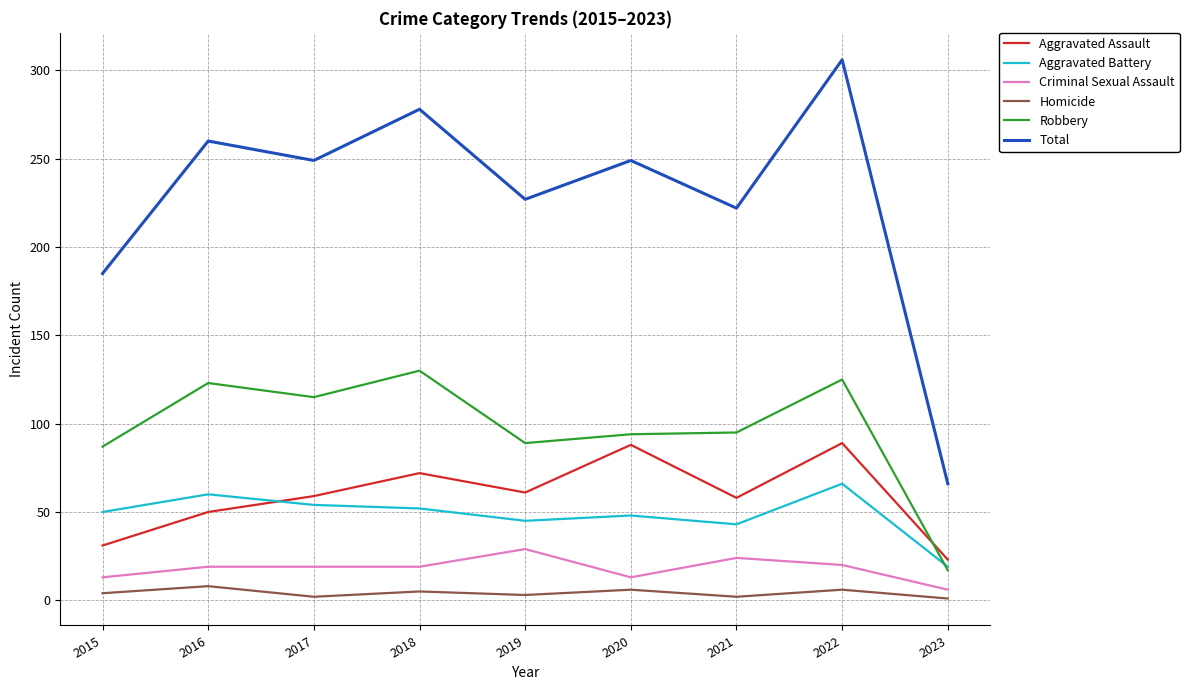

After their last crossing, which series has the higher values: Aggravated Battery or Robbery?

Aggravated Battery